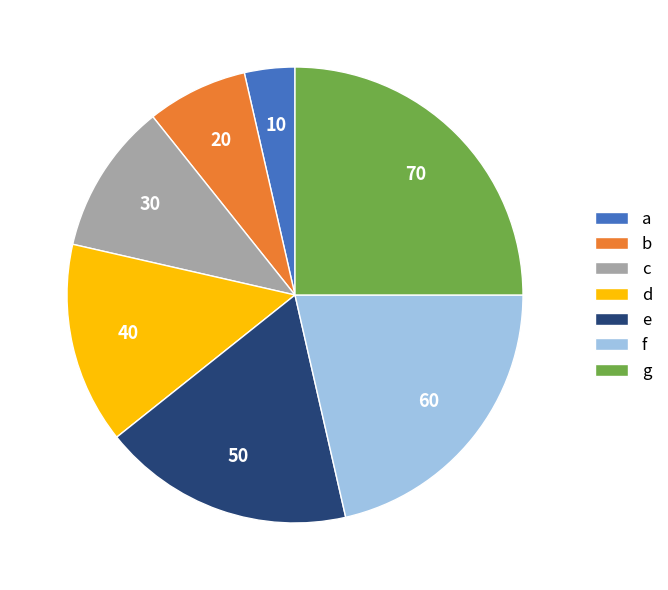

The e slice represents 4% of the pie. True or false?

False